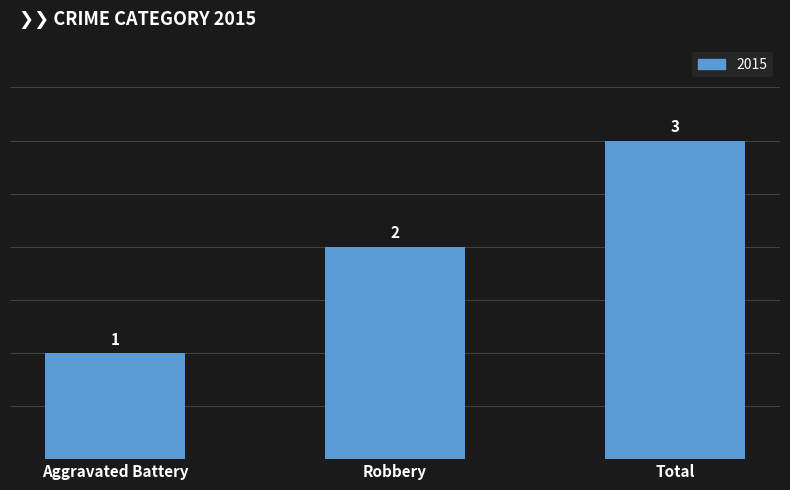

What is the greatest value displayed?

3